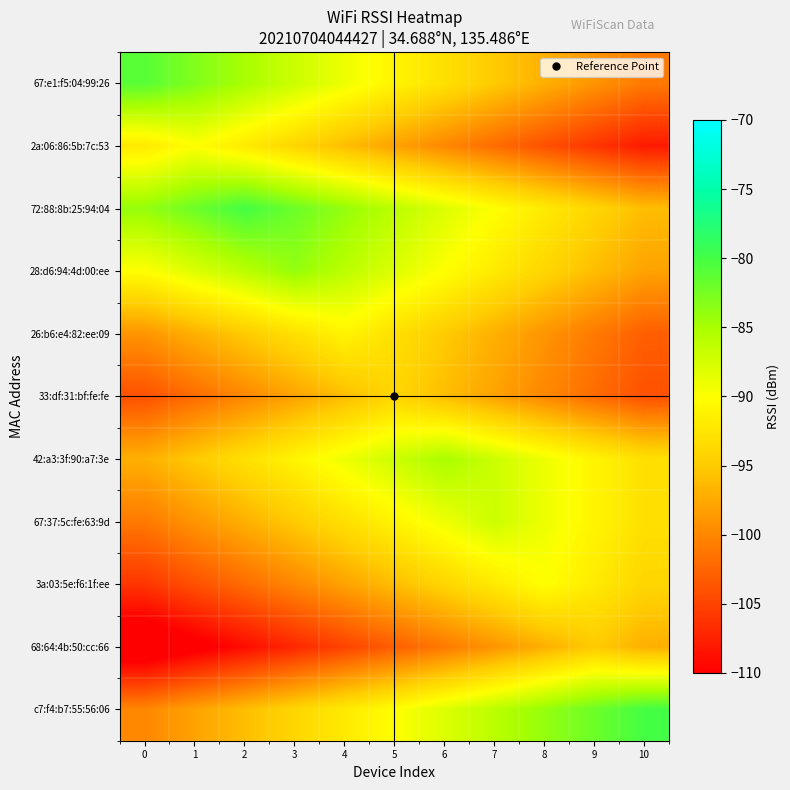

At which category is the sum across all series the highest?

5